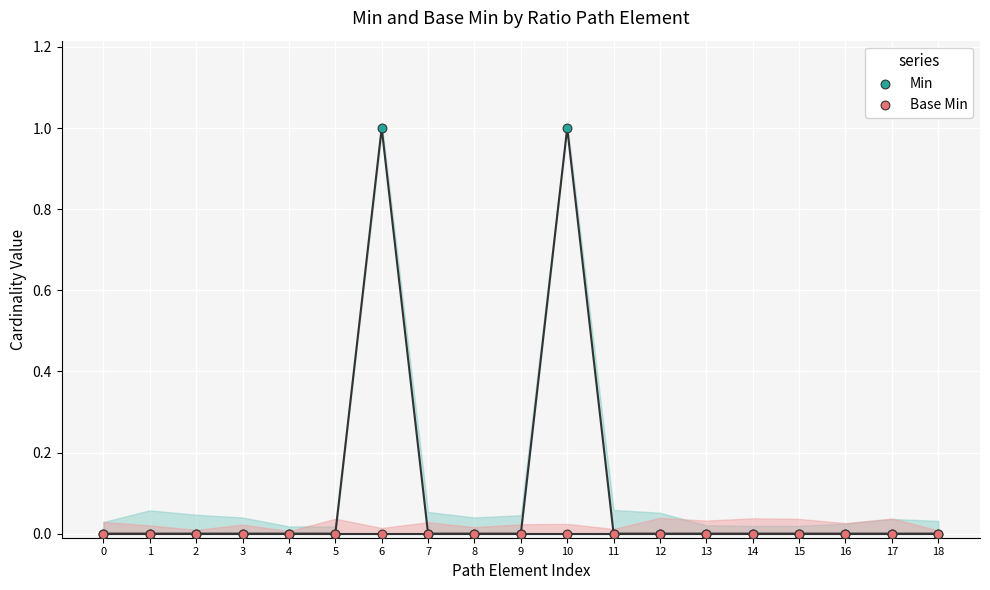

Which series has the largest Y range (max minus min)?

Min